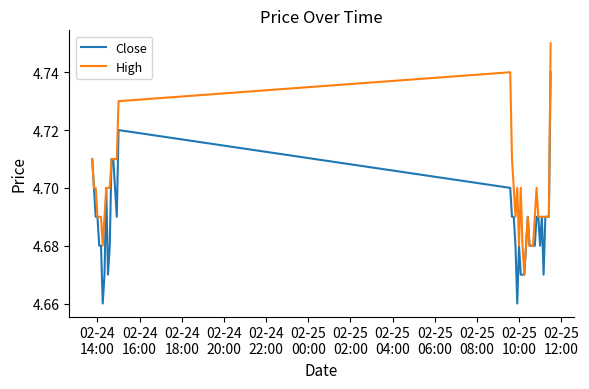

Which series has the largest total across all categories?

High